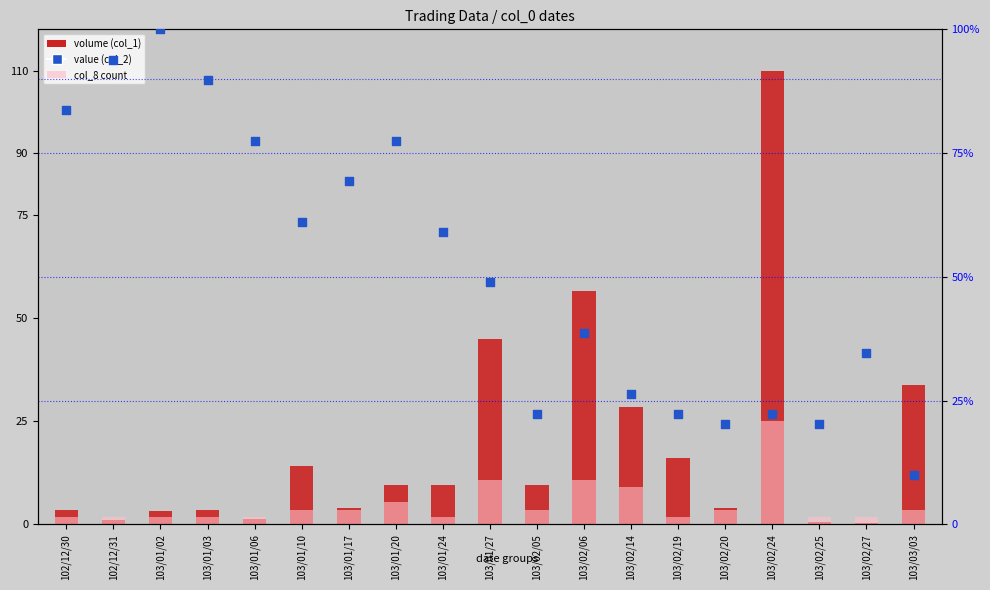

What are all the series names shown in the legend?

volume (col_1), col_8 (count), value (col_2)